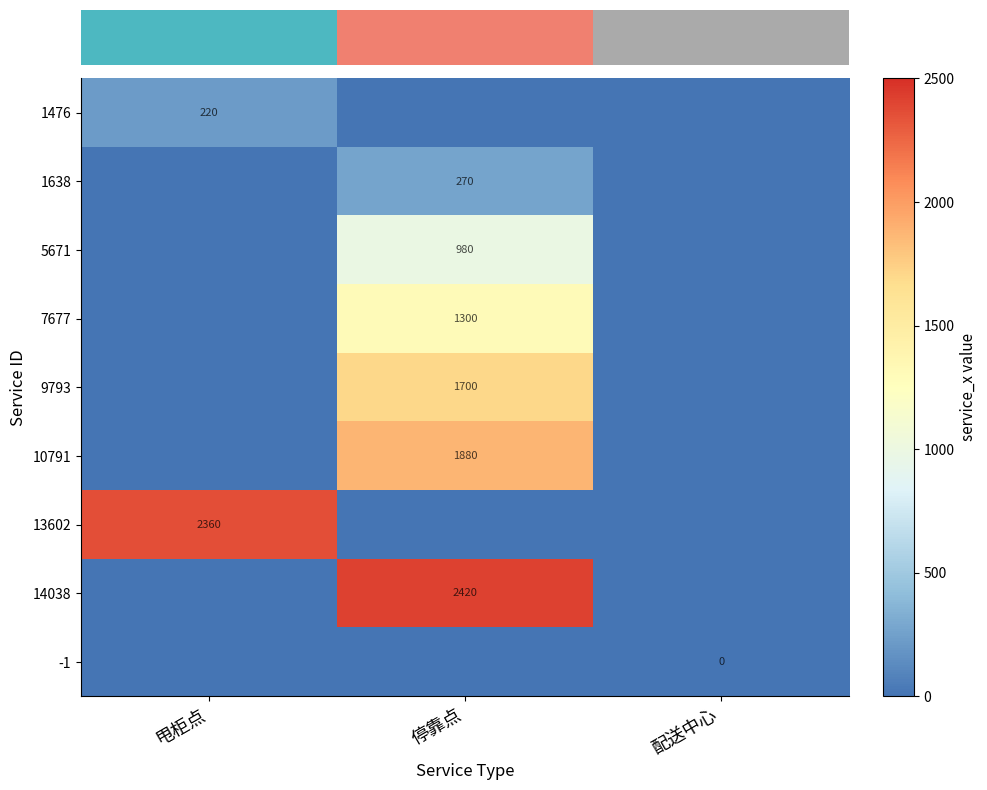

At how many categories does at least one series exceed 1855?

2